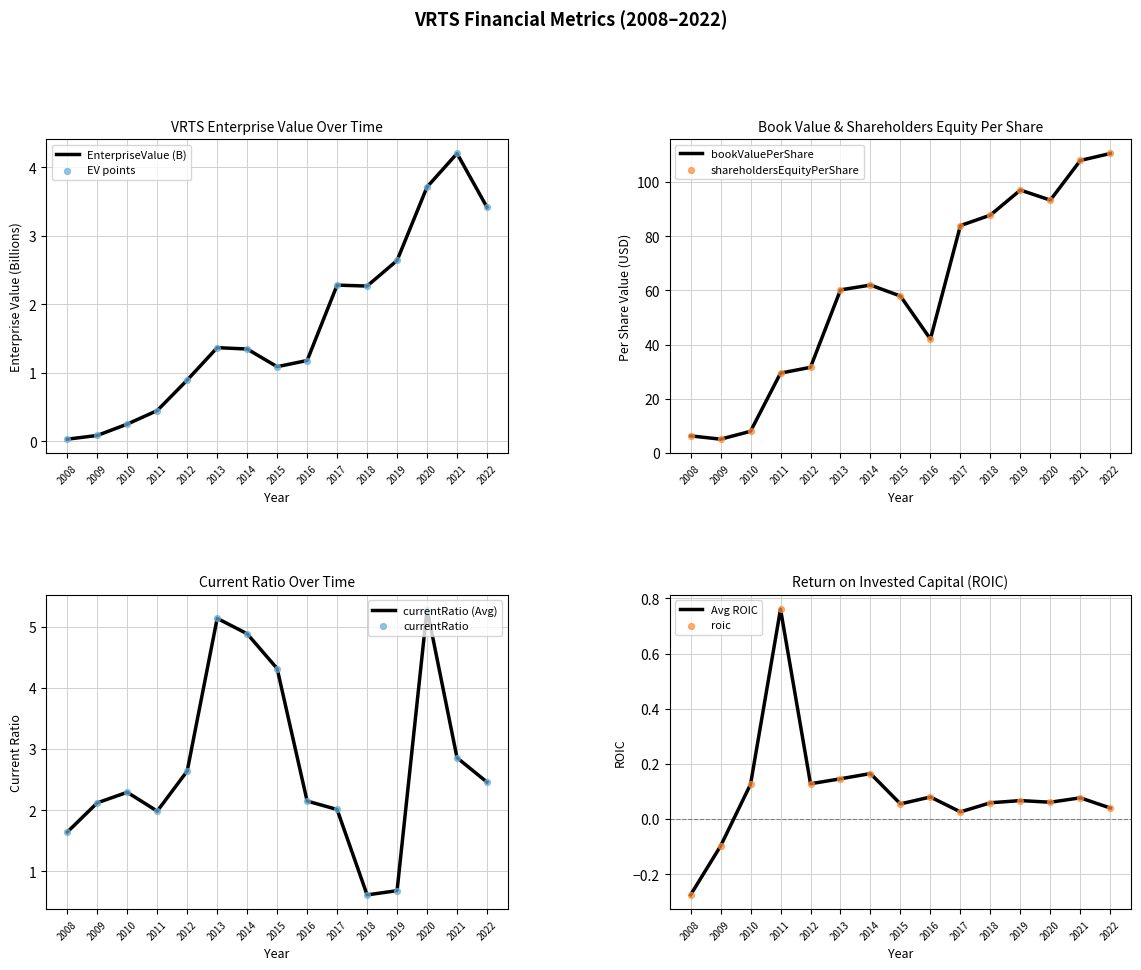

Which category has the highest value in the bookValuePerShare series?

2022